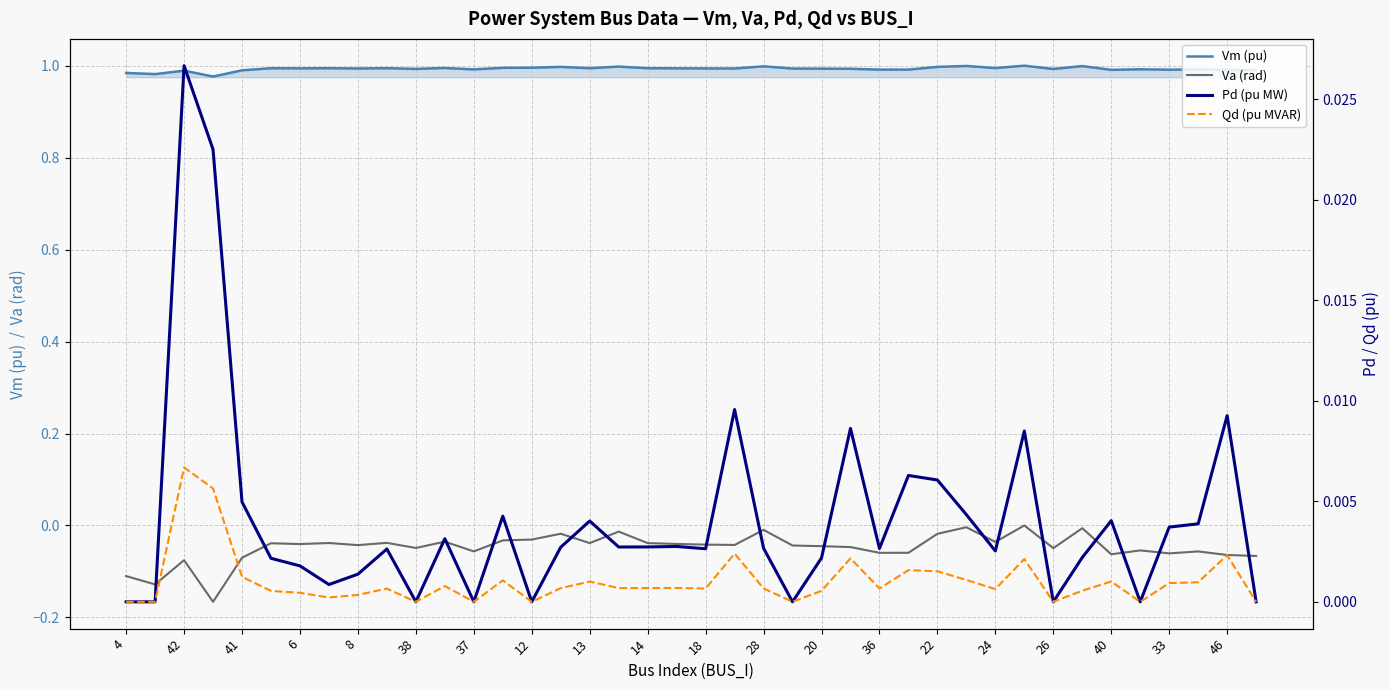

How many lines are shown in the chart?

4